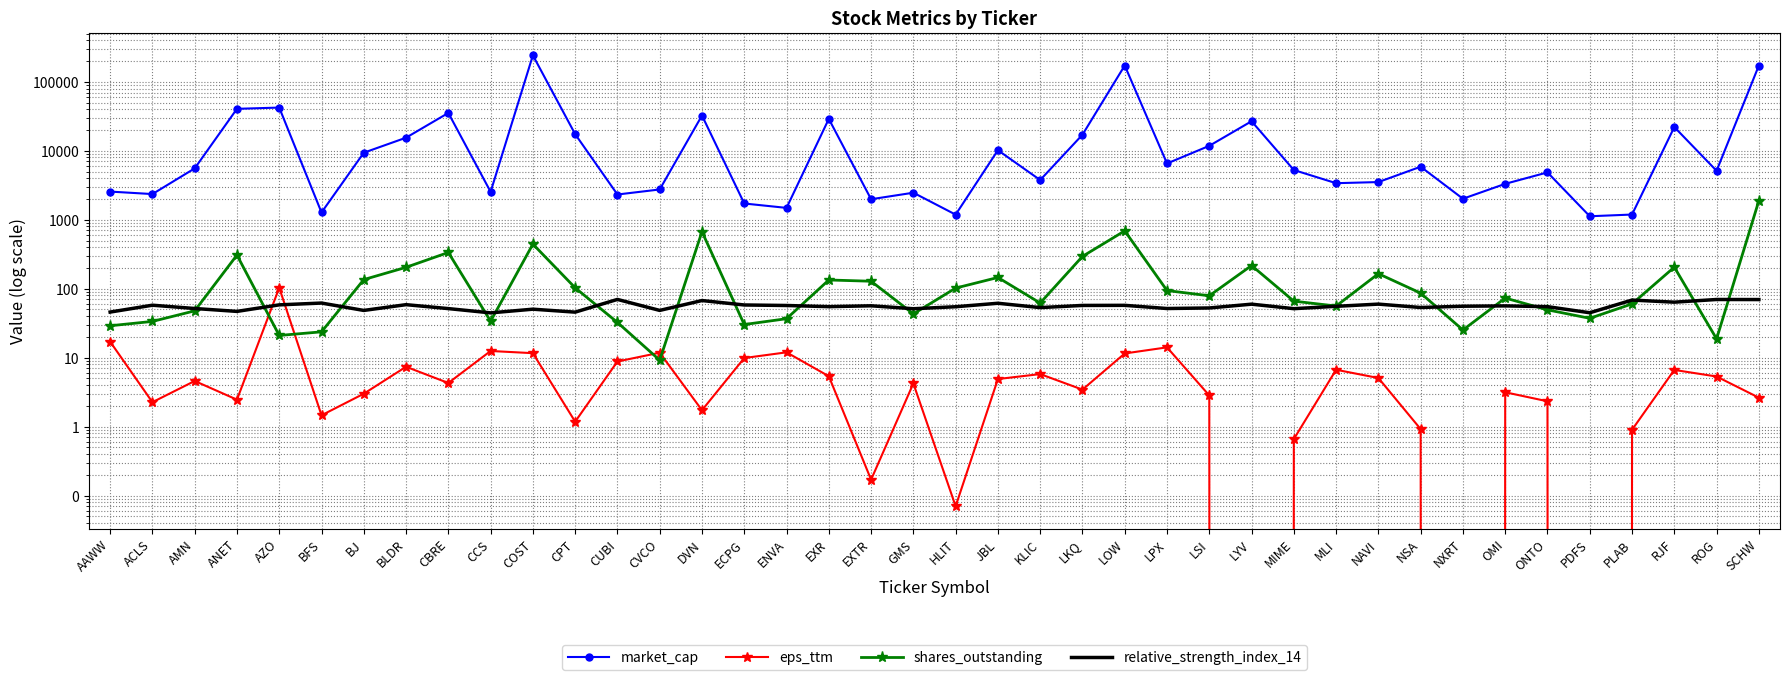

True or false: relative_strength_index_14 and market_cap intersect in this chart.

False